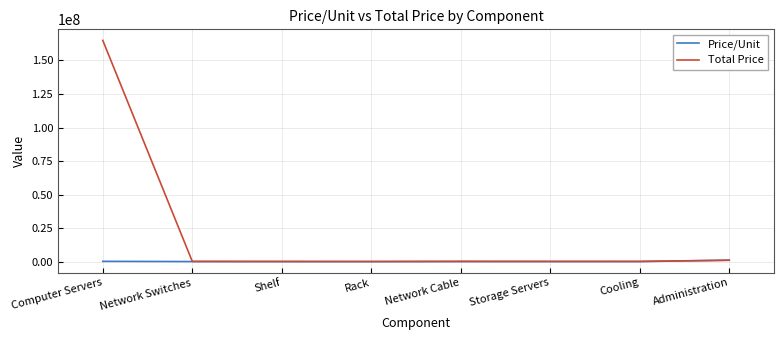

List the series in order of their peak value, highest first.

Total Price, Price/Unit